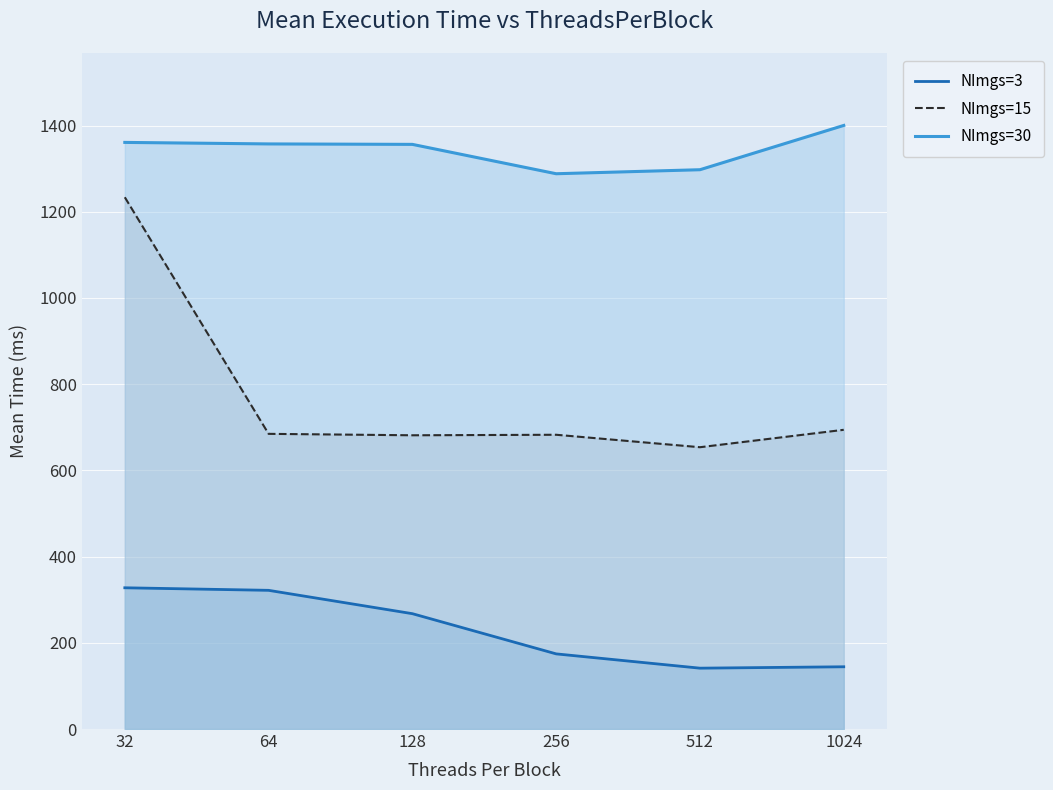

Is the value of NImgs=30 at 512 greater than the value of NImgs=15 at 64?

Yes